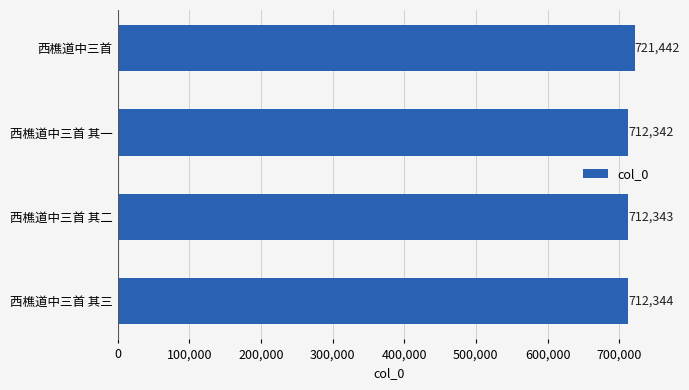

What is the difference between the maximum and minimum values?

9100